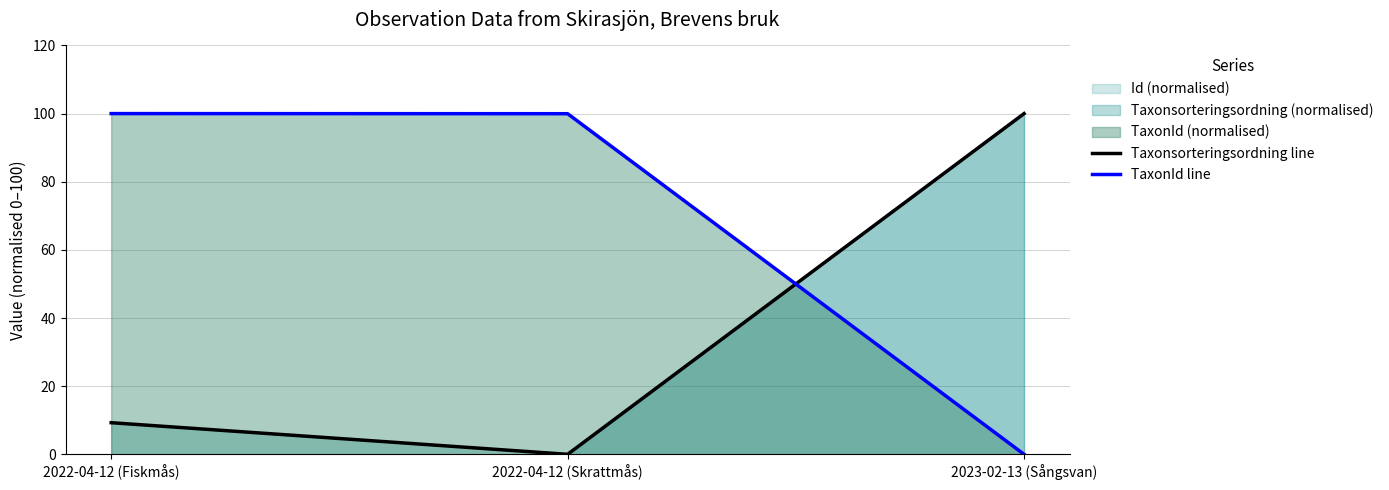

What is the difference between the Taxonsorteringsordning line values at 2022-04-12 (Skrattmås) and 2023-02-13 (Sångsvan)?

100.0